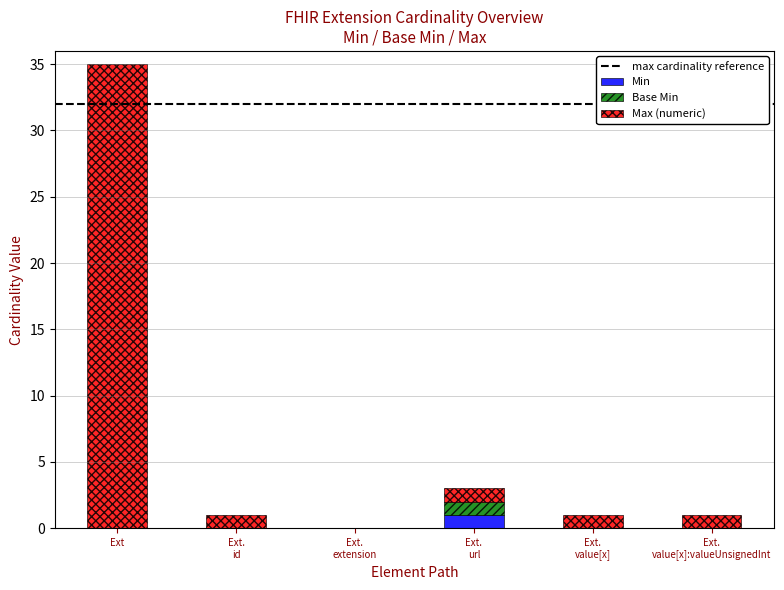

At which category is the sum across all series the highest?

Ext